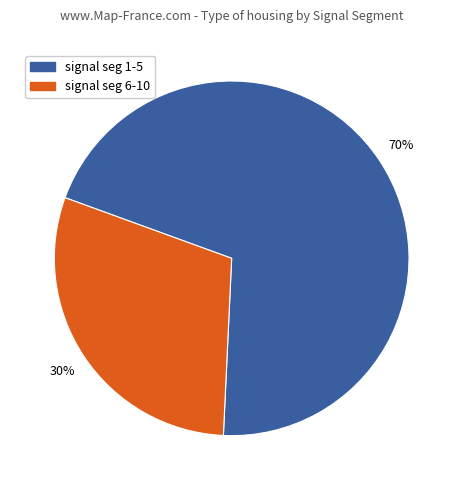

To the nearest percent, what is the average slice percentage?

50%